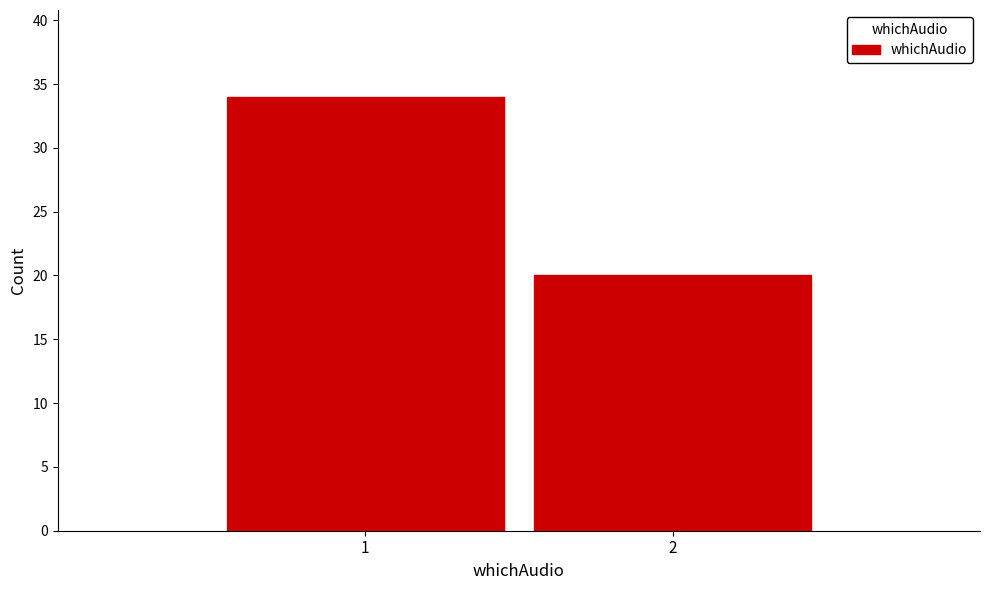

Reading left to right, list all the values displayed in this chart.

1=34	2=20